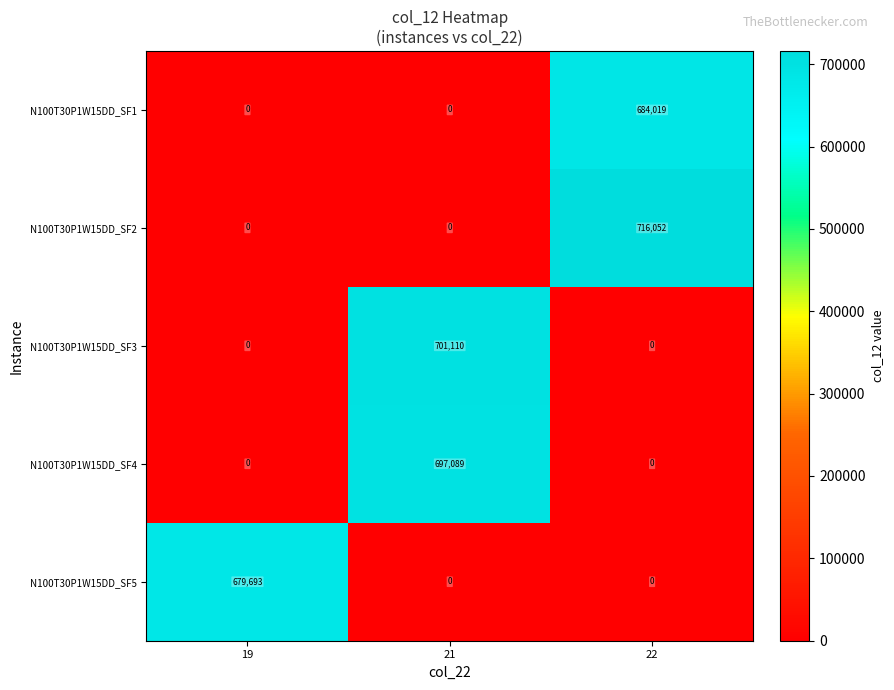

At how many categories does at least one series exceed 402982?

3